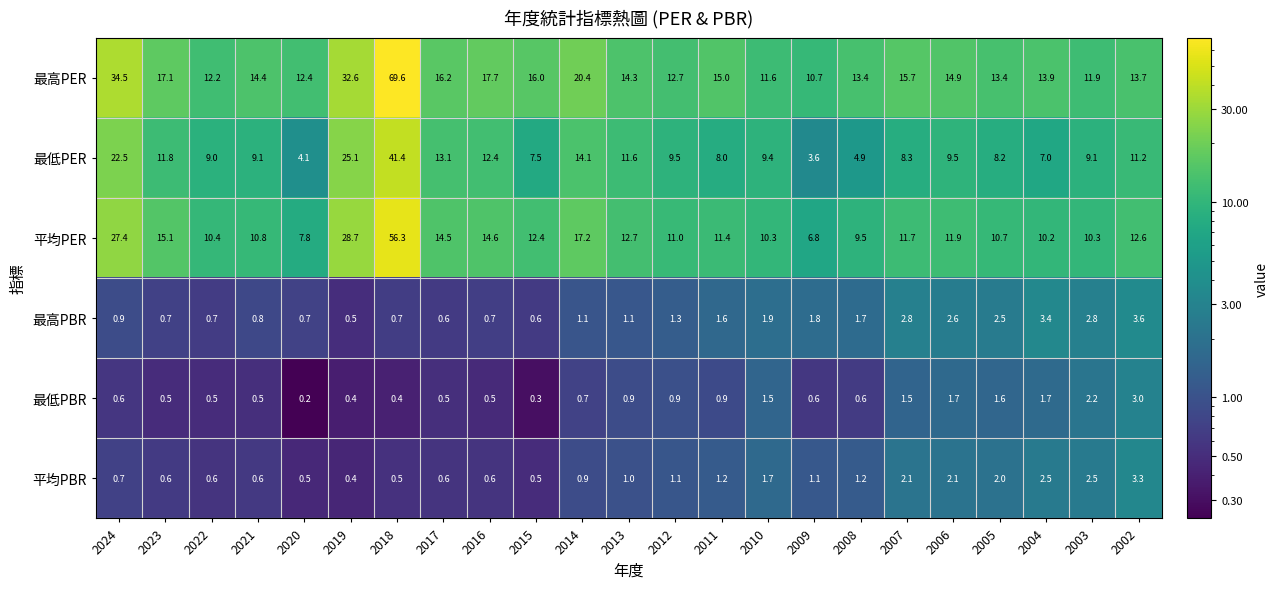

What is the sum of all 平均PER values?

344.3